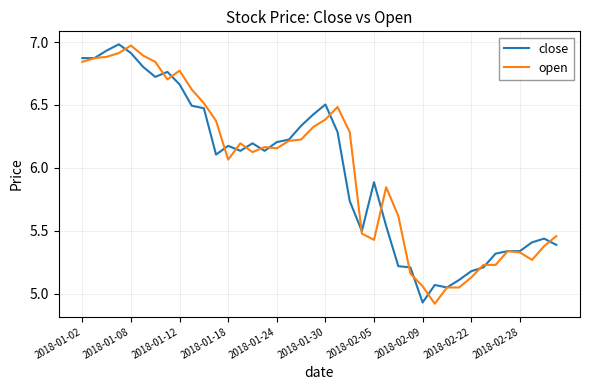

What are all the series names shown in the legend?

close, open